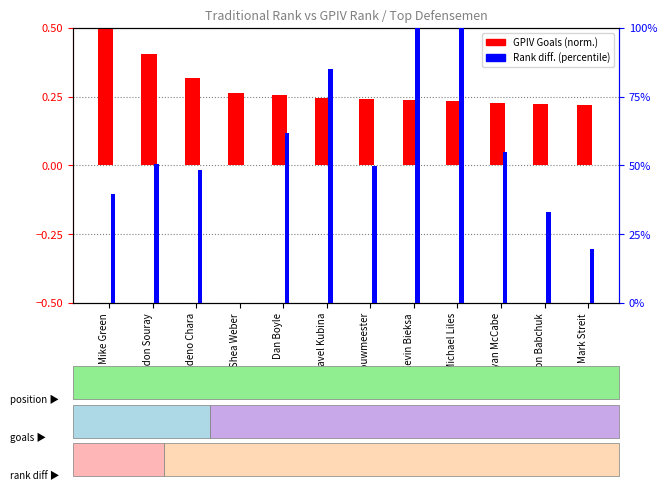

Which series has the widest spread of values?

Rank diff. (percentile)